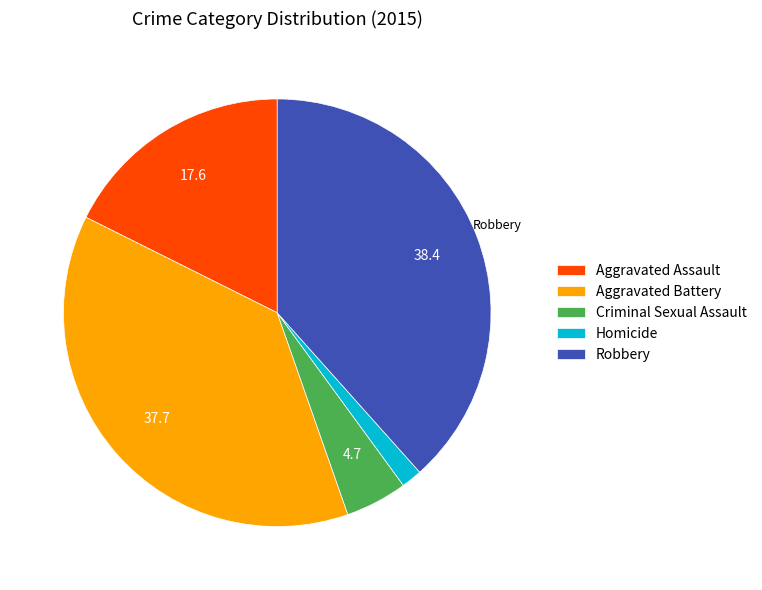

True or false: Aggravated Assault accounts for 32% of the total.

False